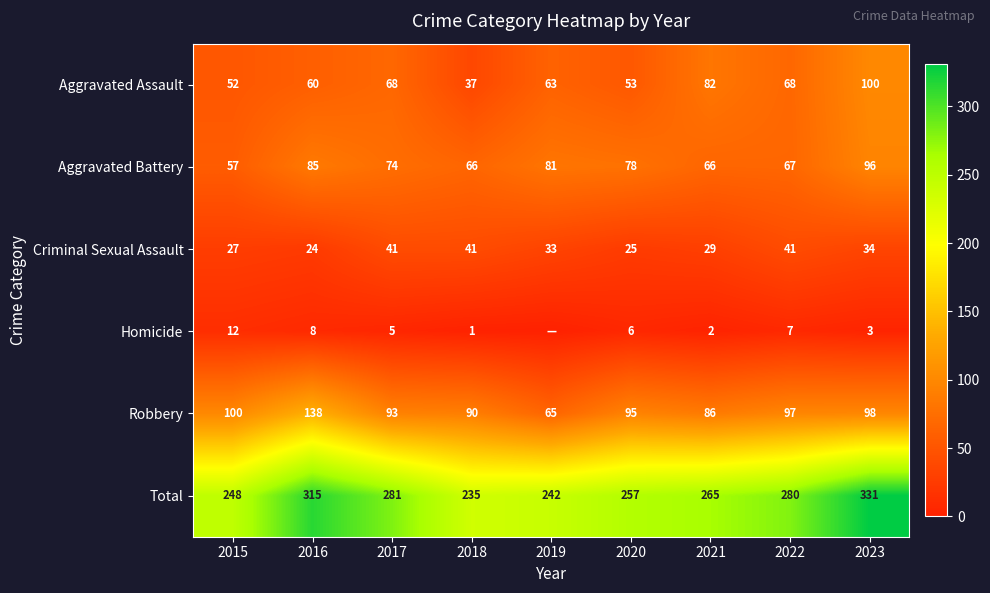

Where does the Criminal Sexual Assault series first go above 33?

2017